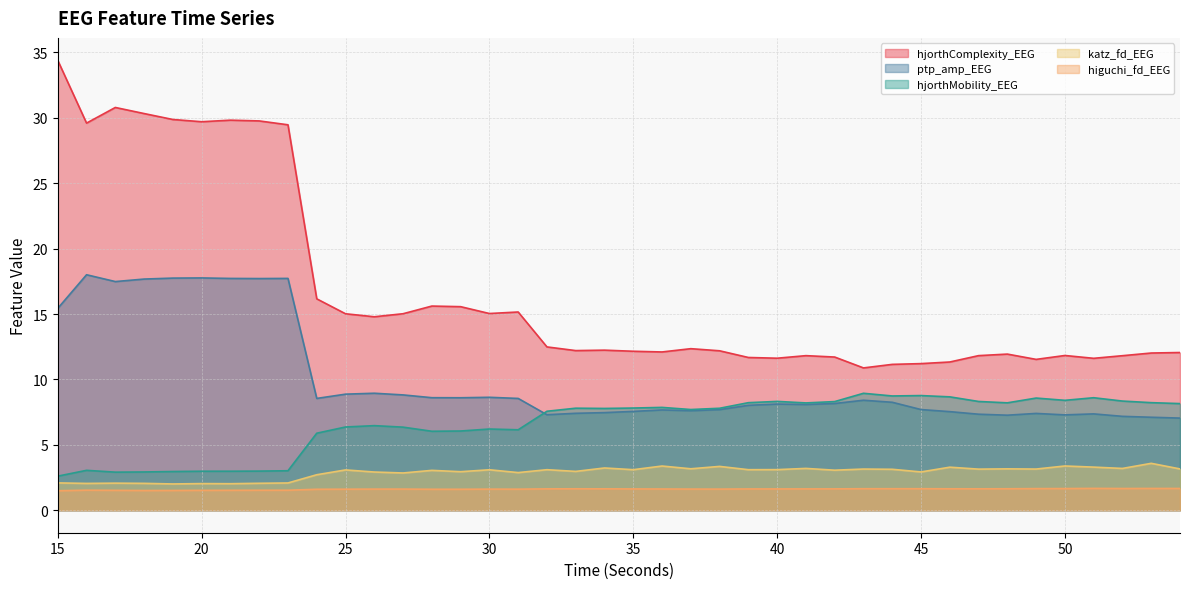

Where is the first local maximum for hjorthMobility_EEG?

16